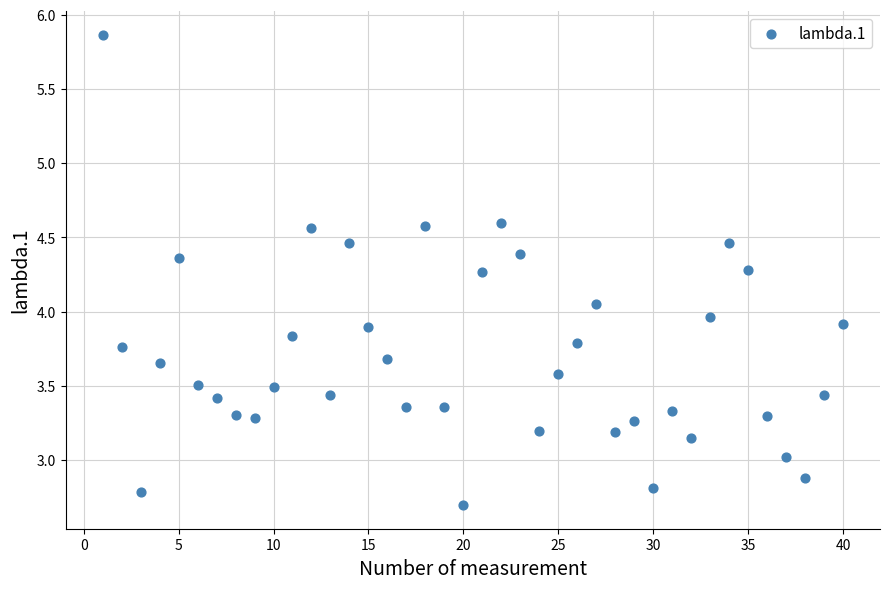

What is the range of Y values (max minus min)?

3.2